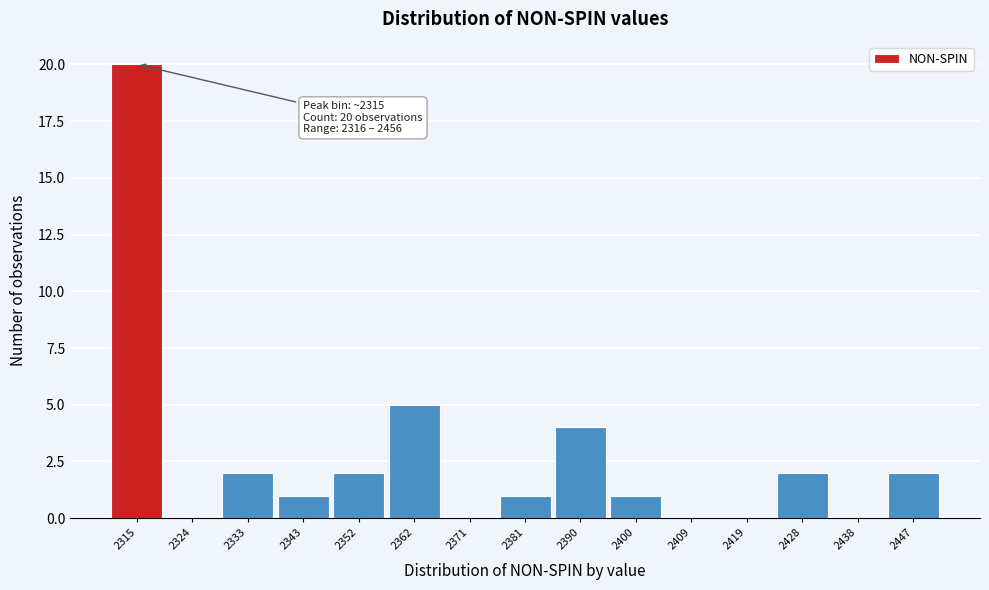

Reading right to left, what are all the values shown in this chart?

2447=2	2438=0	2428=2	2419=0	2409=0	2400=1	2390=4	2381=1	2371=0	2362=5	2352=2	2343=1	2333=2	2324=0	2315=20